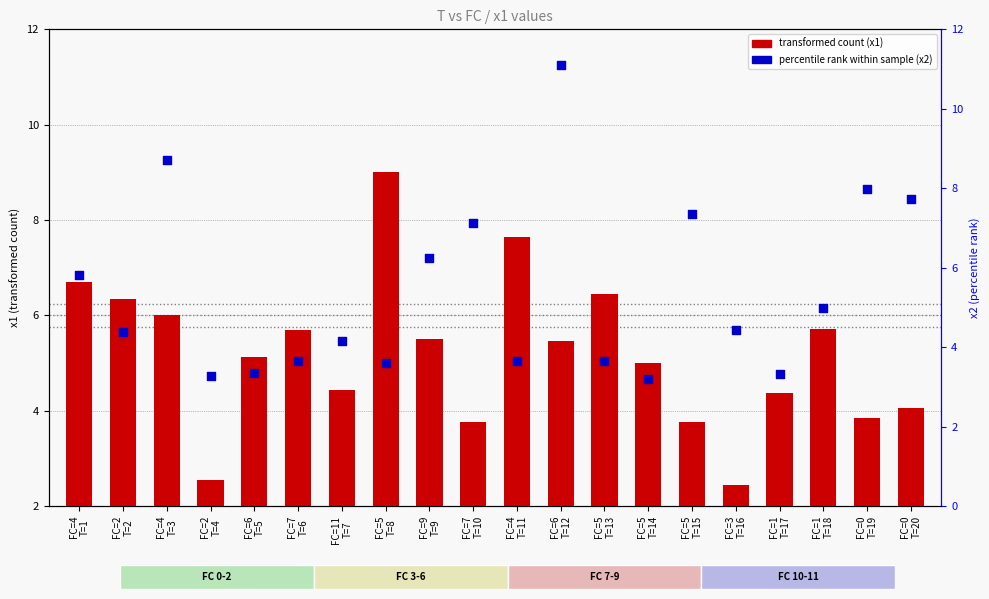

Is the value of transformed count (x1) at FC=7
T=10 greater than the value of percentile rank (x2) at FC=11
T=7?

No